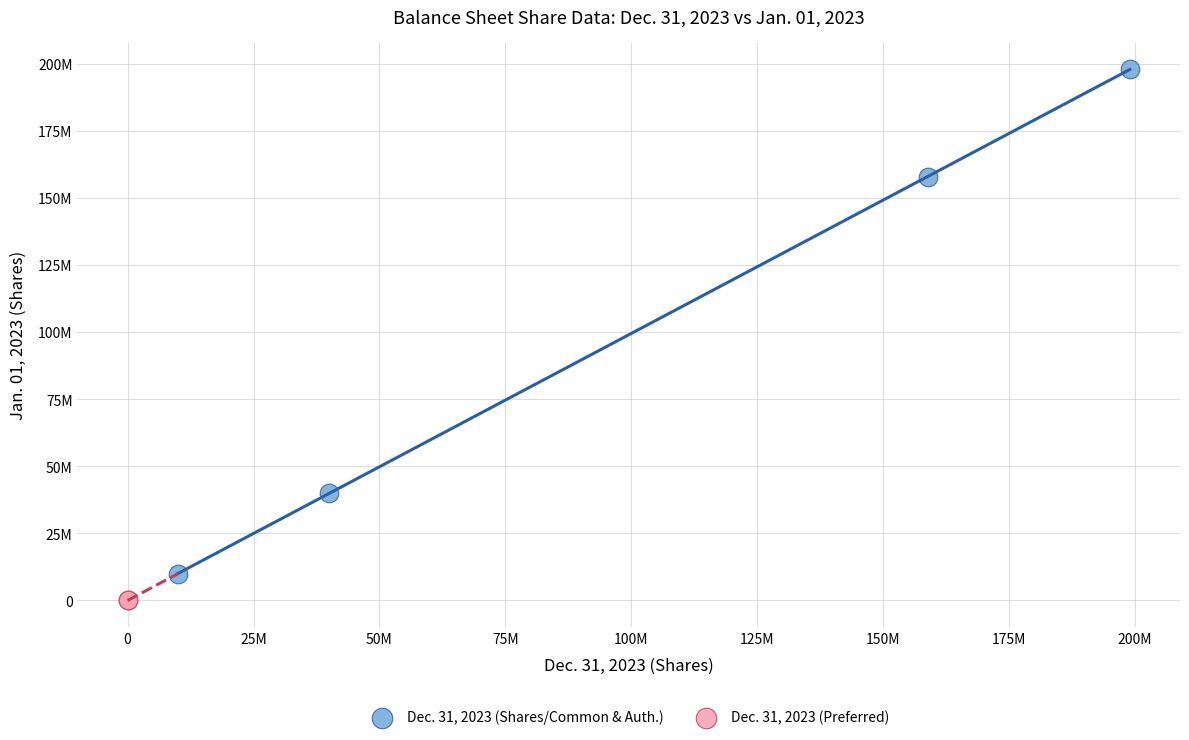

What are all the series names shown in the legend?

Dec. 31, 2023 (Shares/Common & Auth.), Dec. 31, 2023 (Preferred)